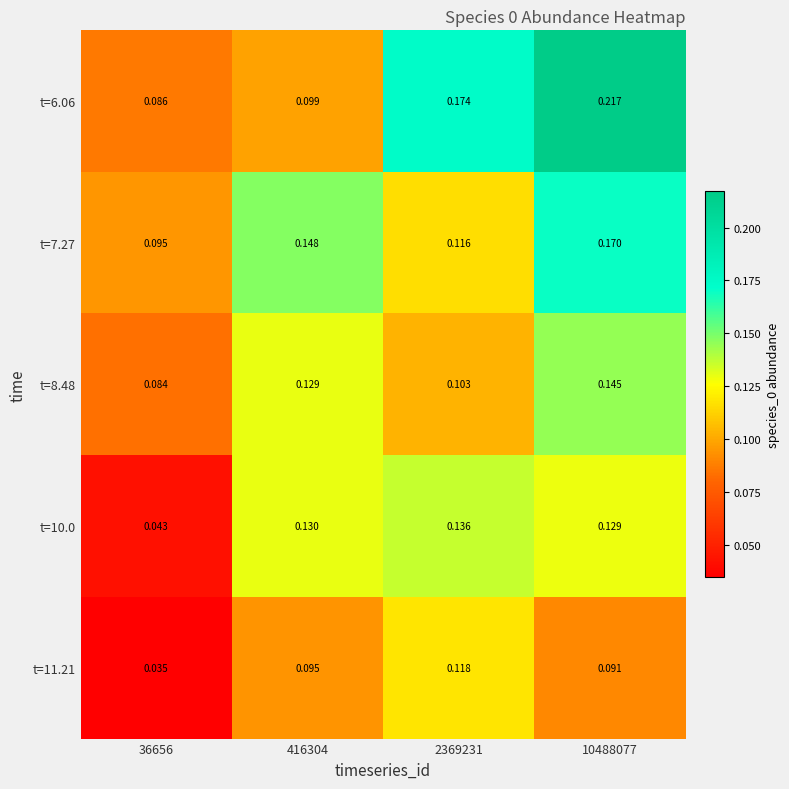

Is the value of t=10.0 at 10488077 greater than the value of t=8.48 at 2369231?

Yes